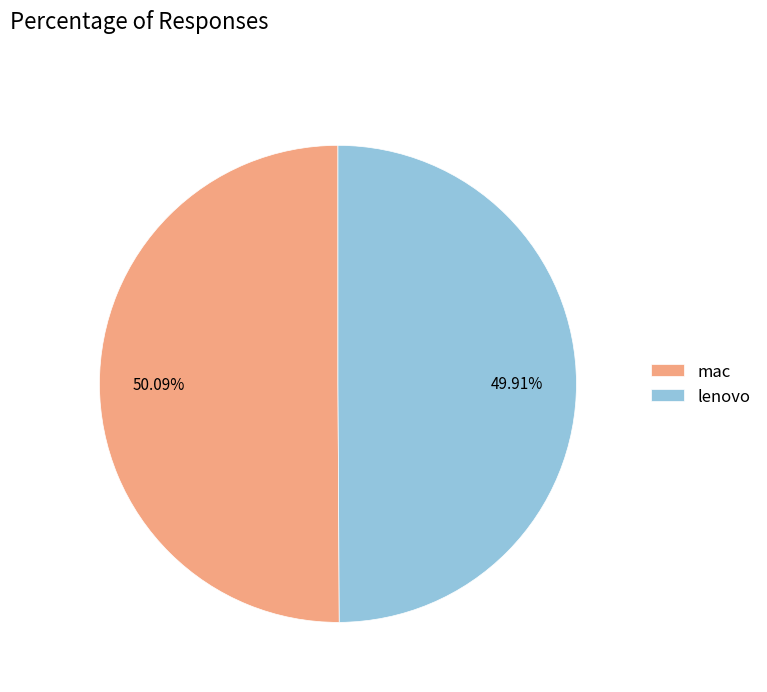

Is there any slice that represents more than half of the pie?

Yes